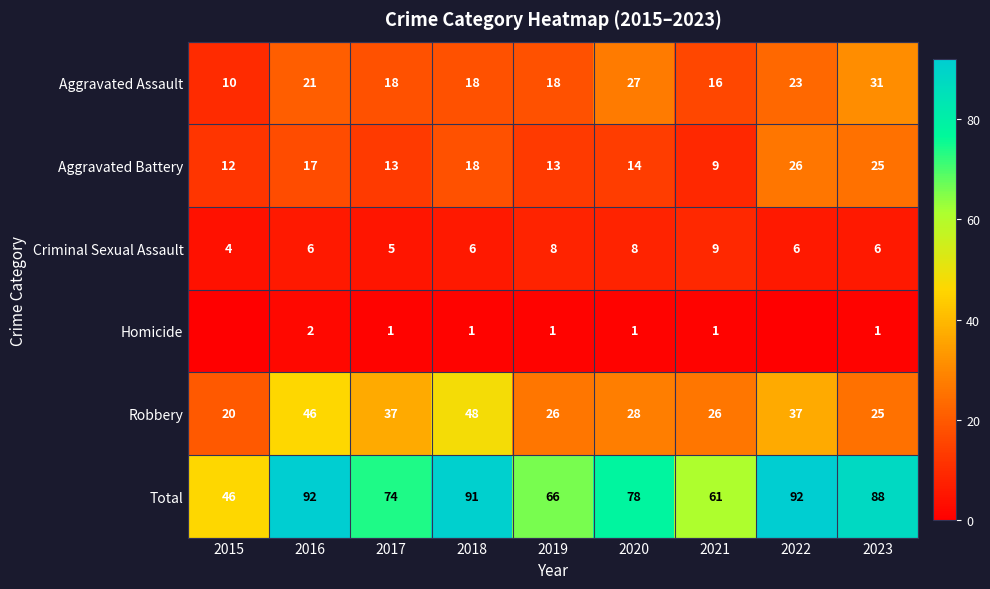

How many values in the Homicide series are below 1?

2